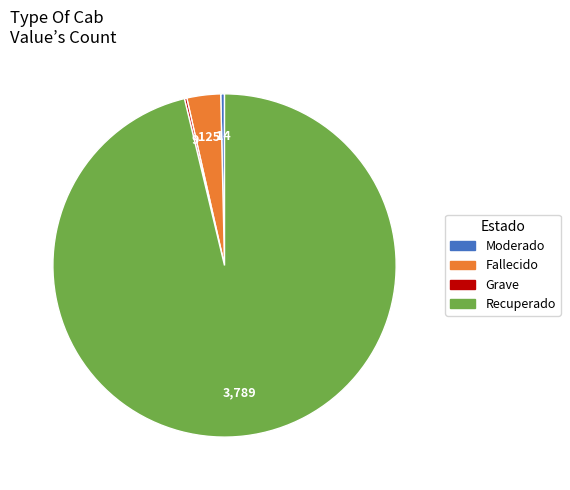

Between Recuperado and Moderado, which is larger?

Recuperado